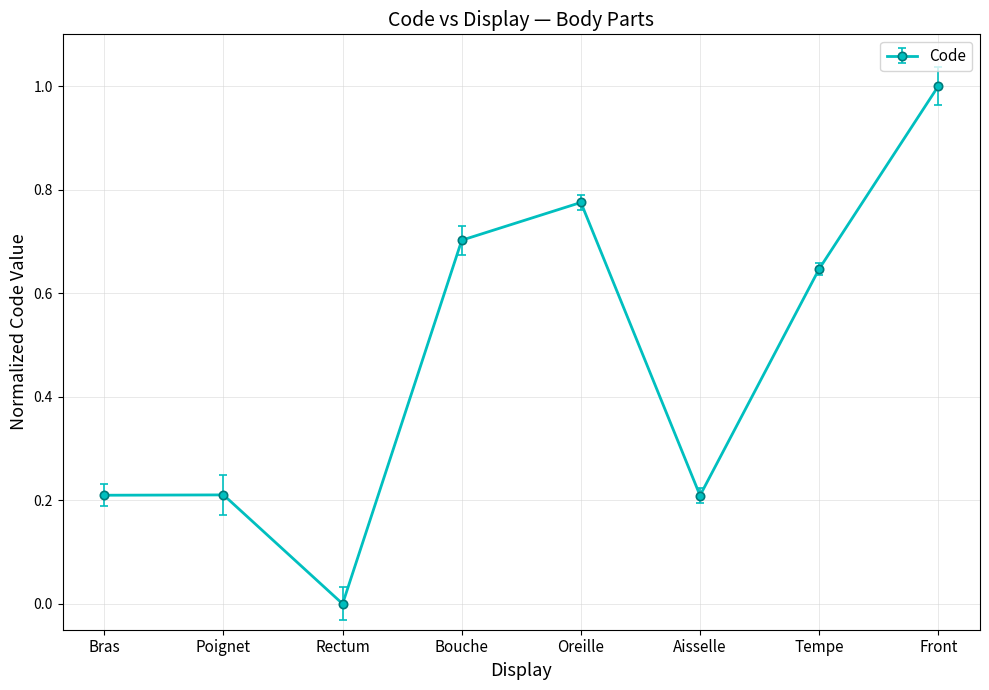

What is the sum of all values?

3.8